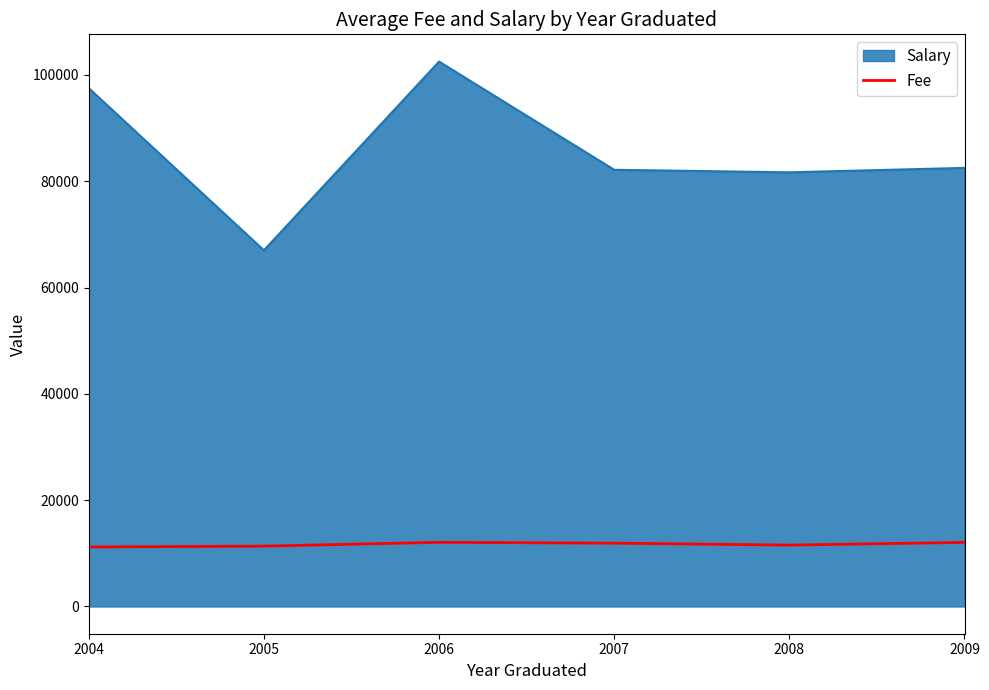

What is the minimum value shown in the chart?

11185